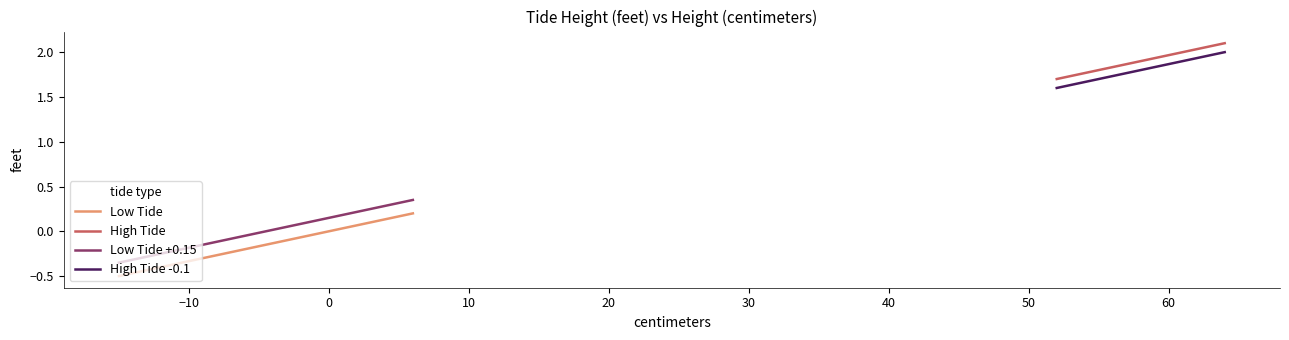

Reading left to right, extract all data points from this chart.

Low Tide: -0.5	-0.5	-0.4	-0.4	-0.4	-0.3	-0.3	-0.2	-0.2	-0.2	-0.1	-0.1	-0.1	0.0	0.0	0.0	0.1	0.1	0.1	0.2
High Tide: 1.7	1.7	1.7	1.8	1.8	1.8	1.8	1.8	1.8	1.8	1.8	1.9	1.9	2.0	2.0	2.1	2.1	2.1	2.1	2.1
Low Tide +0.15: -0.3	-0.3	-0.2	-0.2	-0.2	-0.1	-0.1	-0.1	-0.1	-0.1	0.0	0.0	0.0	0.1	0.1	0.1	0.2	0.2	0.2	0.3
High Tide -0.1: 1.6	1.6	1.6	1.7	1.7	1.7	1.7	1.7	1.7	1.7	1.7	1.8	1.8	1.9	1.9	2.0	2.0	2.0	2.0	2.0